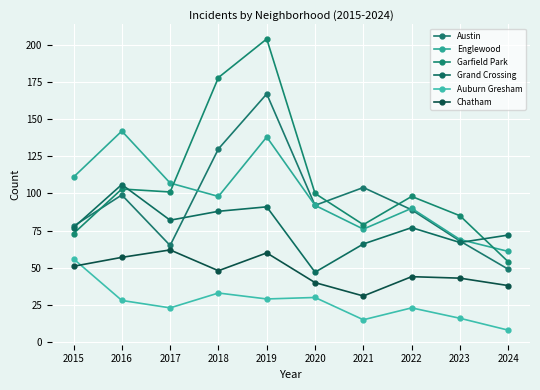

Which series has the widest spread of values?

Garfield Park